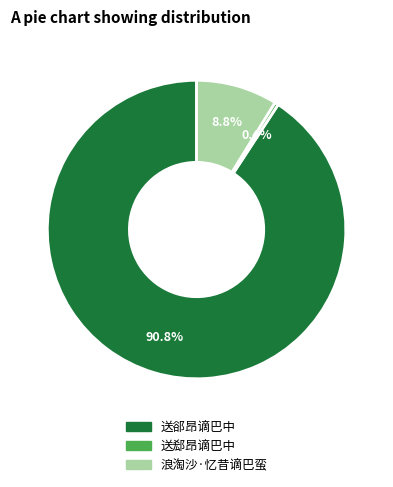

To the nearest percent, what portion does 浪淘沙·忆昔谪巴蛮 represent?

9%